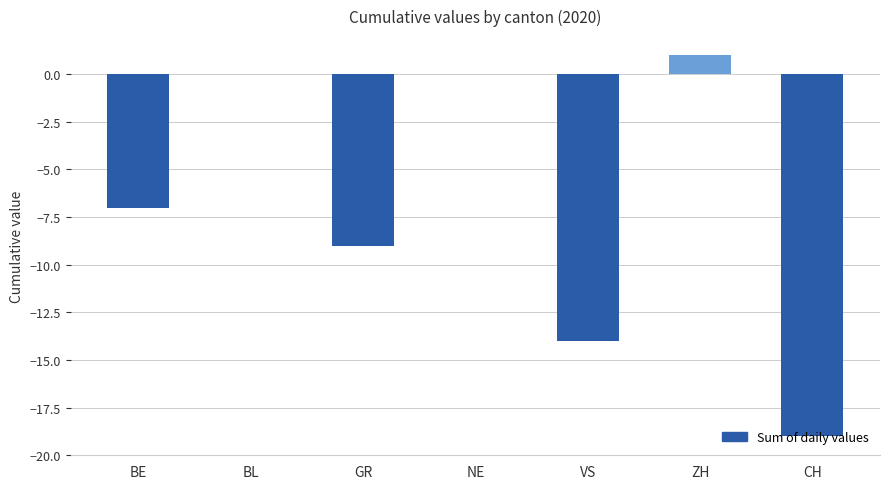

How many values exceed -7?

3